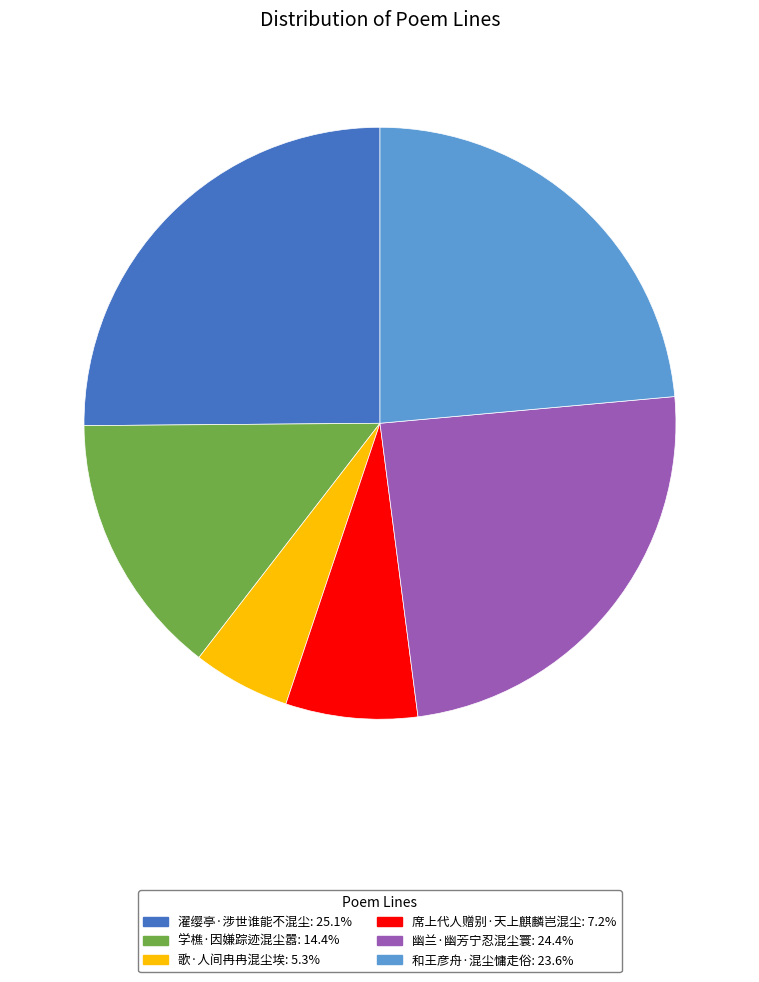

Count the number of slices in the pie.

6